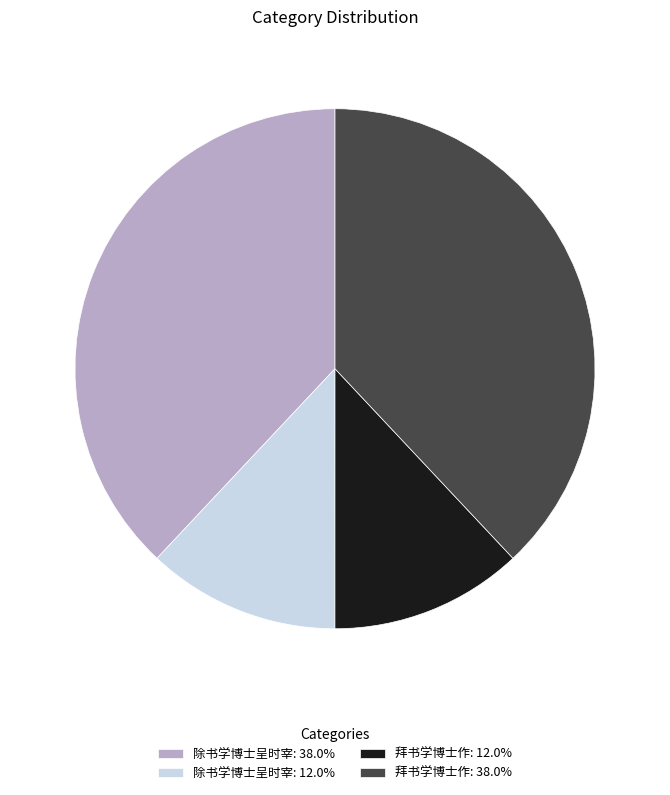

Is there any slice that represents more than half of the pie?

No